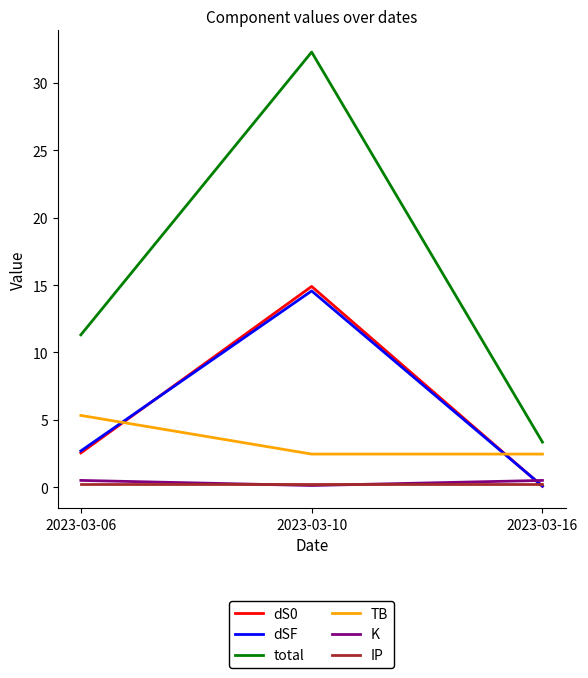

Reading left to right, transcribe all the data shown in this chart.

dS0: 2.5	14.9	0.1
dSF: 2.7	14.6	0.1
total: 11.3	32.3	3.3
TB: 5.3	2.5	2.5
K: 0.5	0.1	0.5
IP: 0.2	0.2	0.2